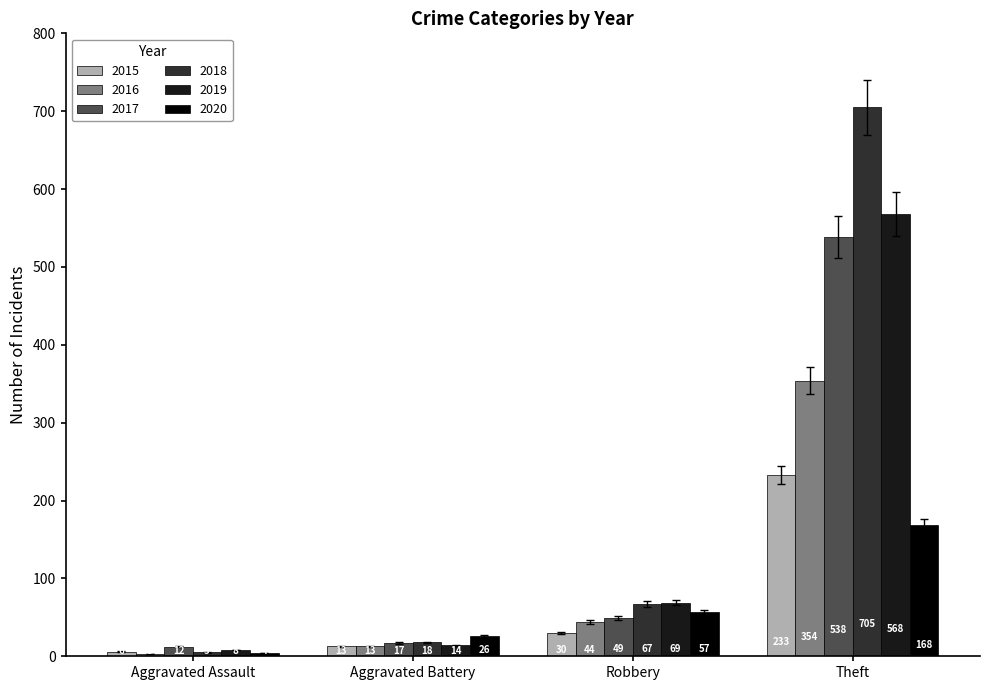

What is the sum of the 2018 values at Robbery and Aggravated Battery?

85